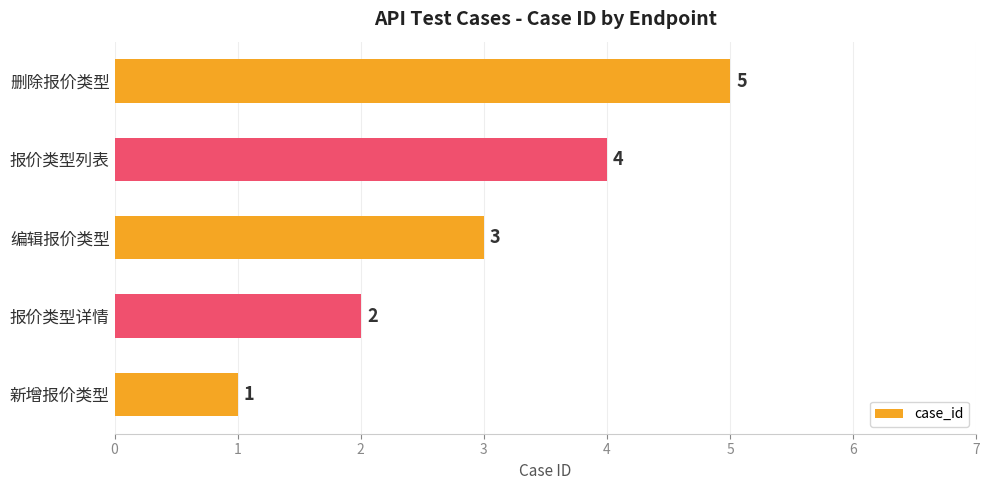

Does the chart contain stacked bars?

No